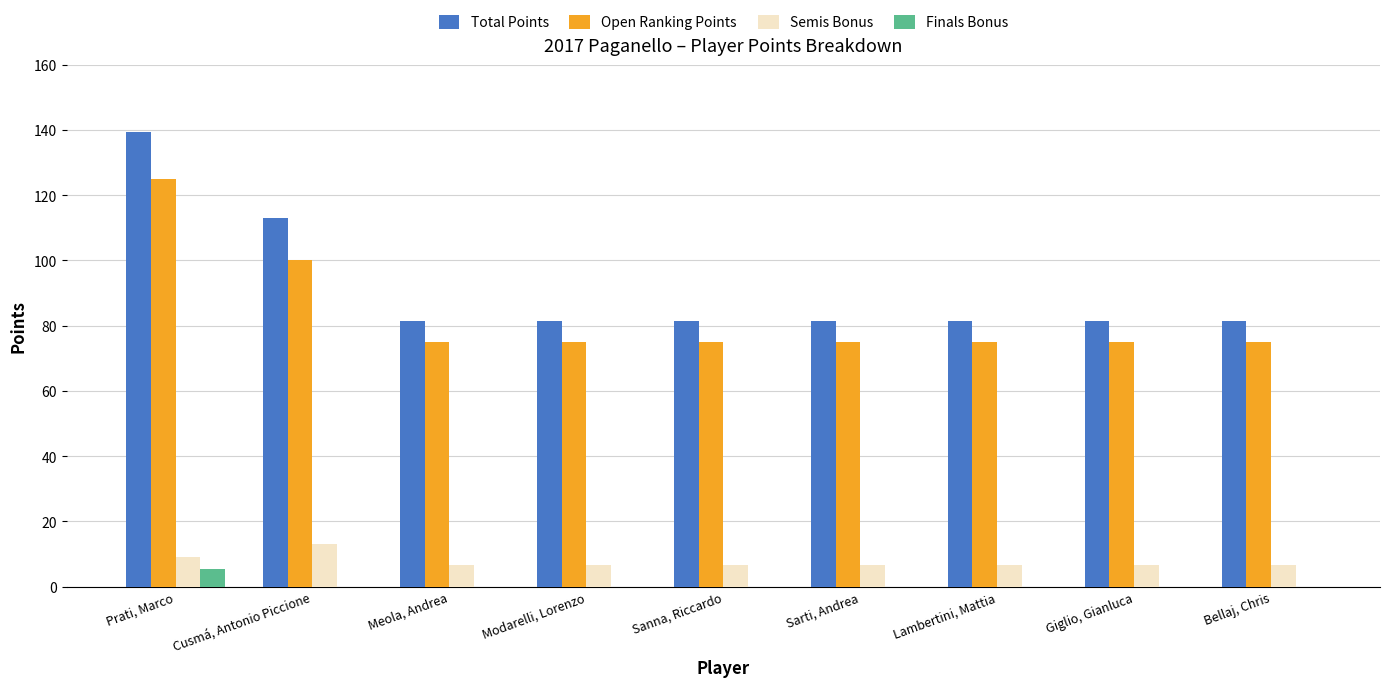

What are all the series names shown in the legend?

Total Points, Open Ranking Points, Semis Bonus, Finals Bonus